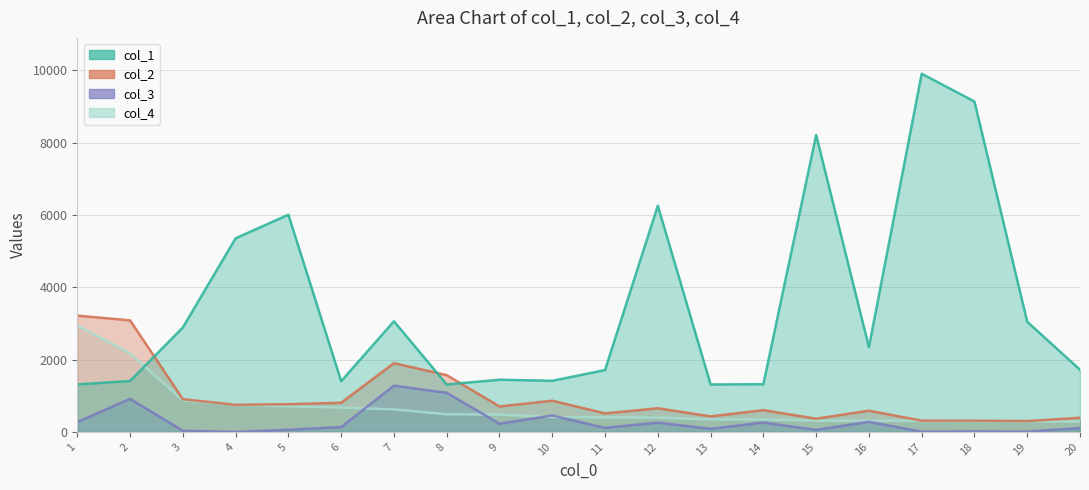

What is the value of the col_2 point at the 20th from the left?

391